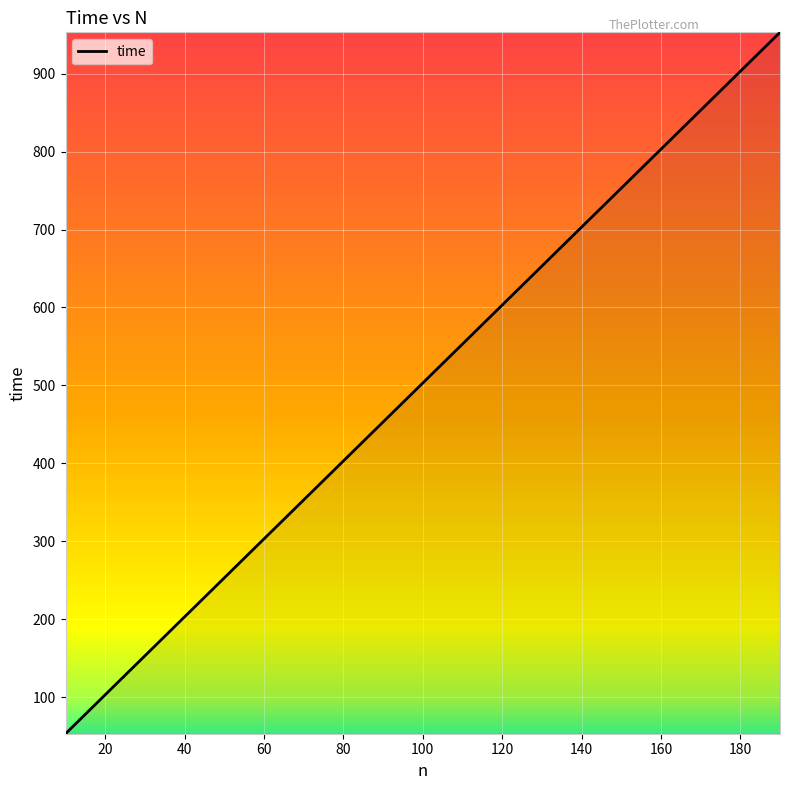

What is the difference between the maximum and minimum values?

900